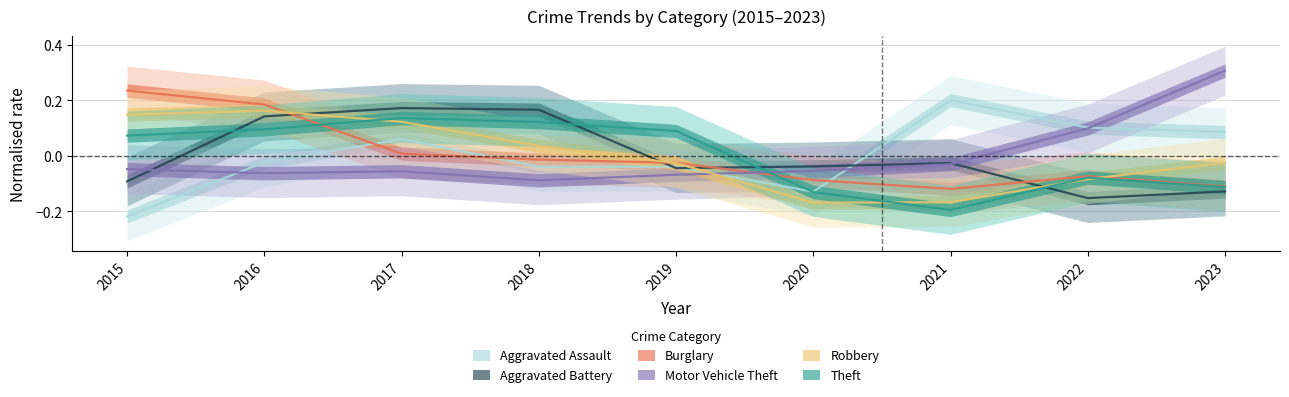

Which series has the largest total across all categories?

Aggravated Battery